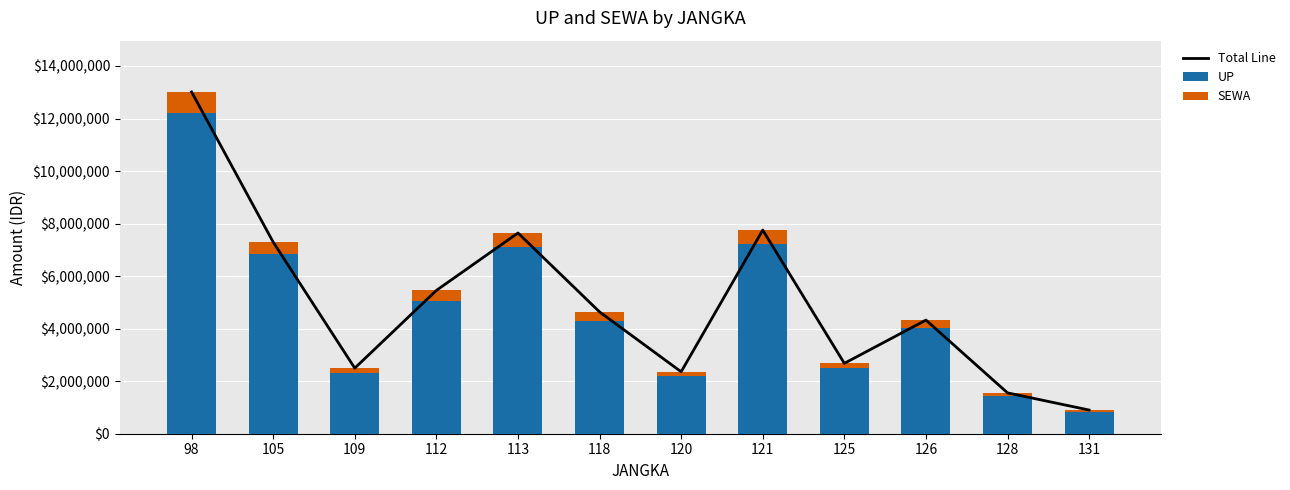

At how many categories does at least one series exceed 7917241?

1